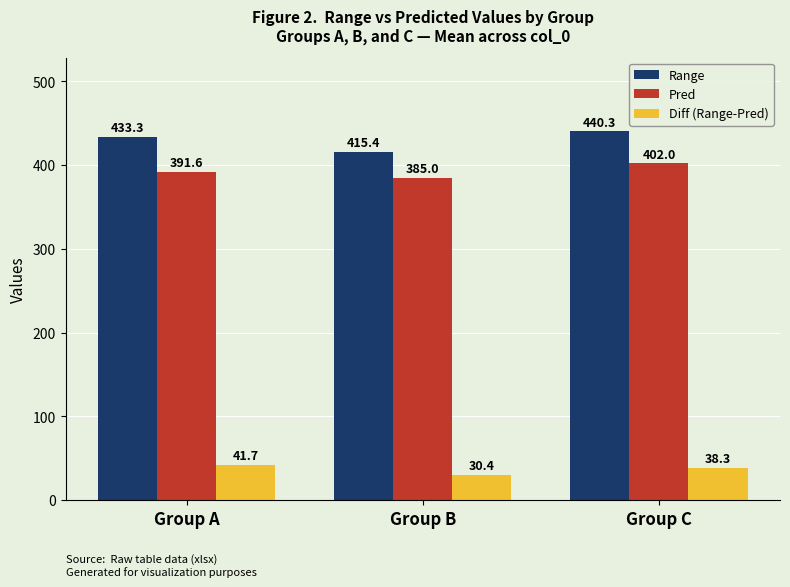

The value of Range at Group C is 686.2. True or false?

False